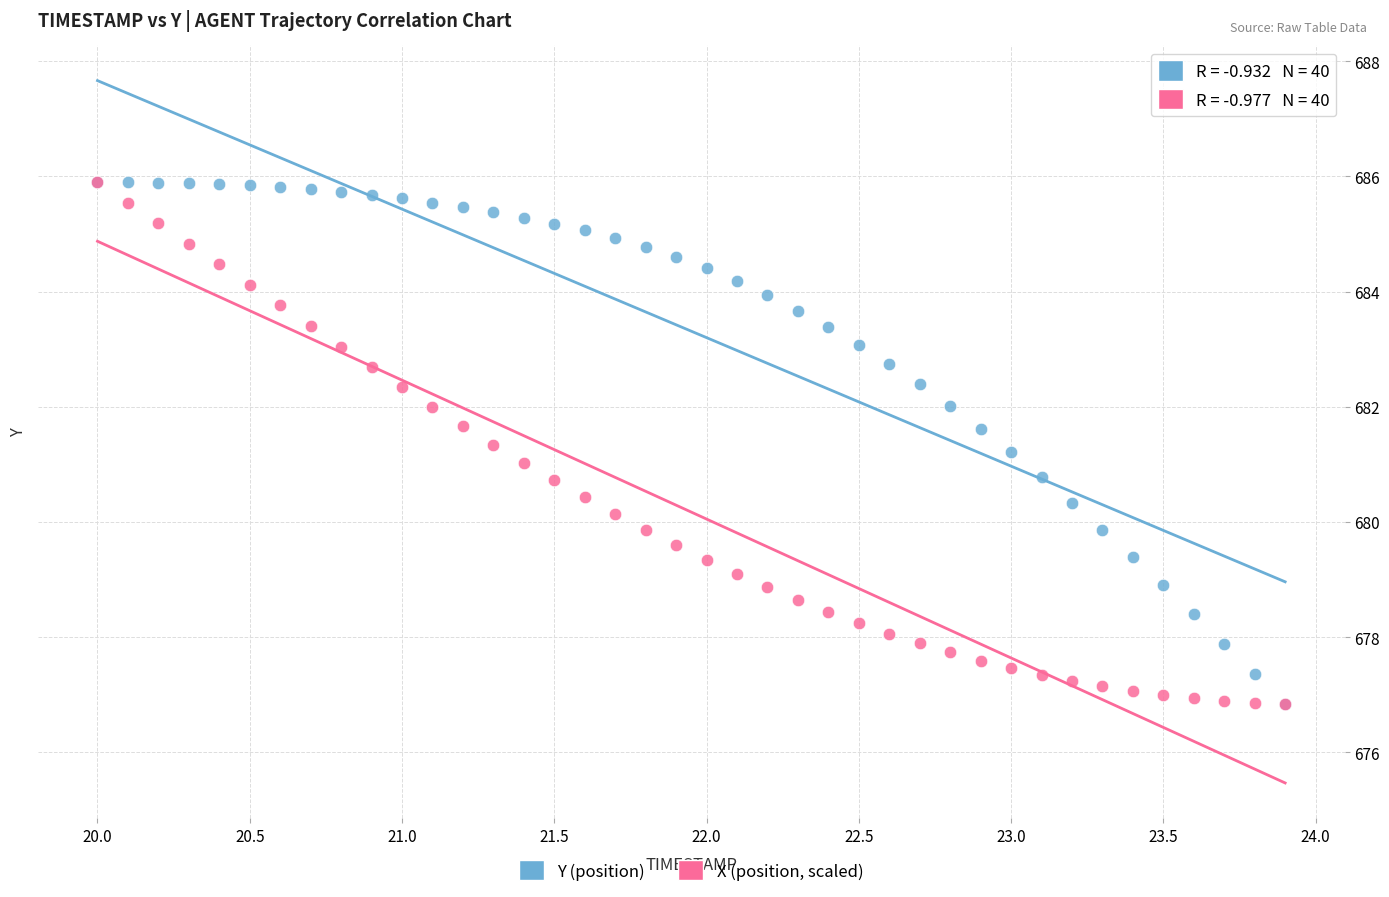

What are all the series names shown in the legend?

Y (position), X (position, scaled)